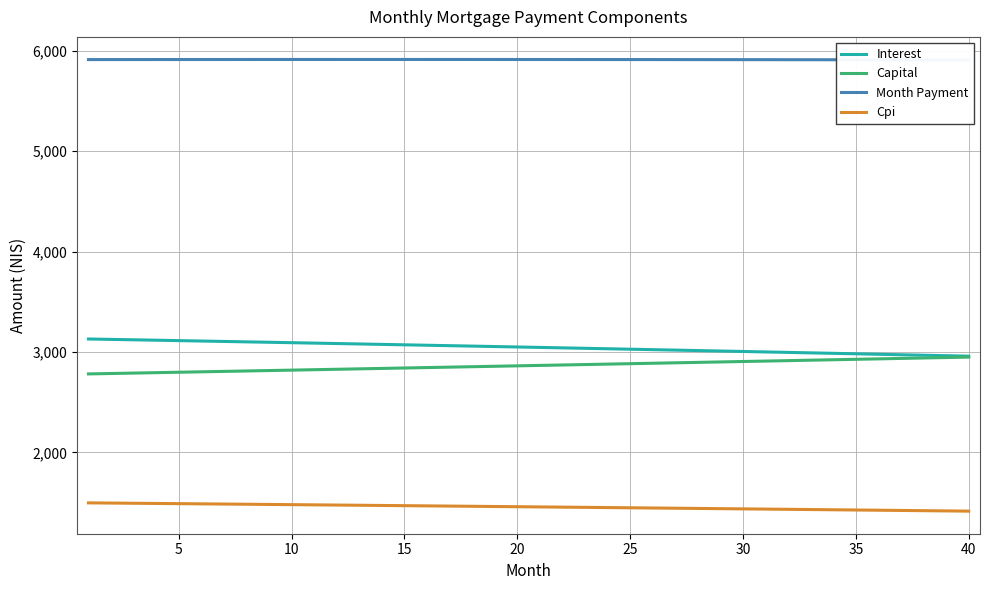

True or false: Cpi and Interest intersect in this chart.

False